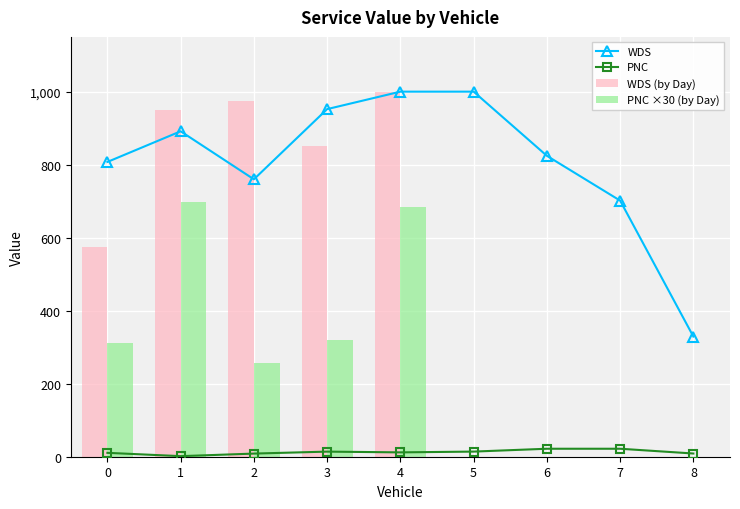

The value of PNC ×30 (by Day) at 0 is 555.5. True or false?

False